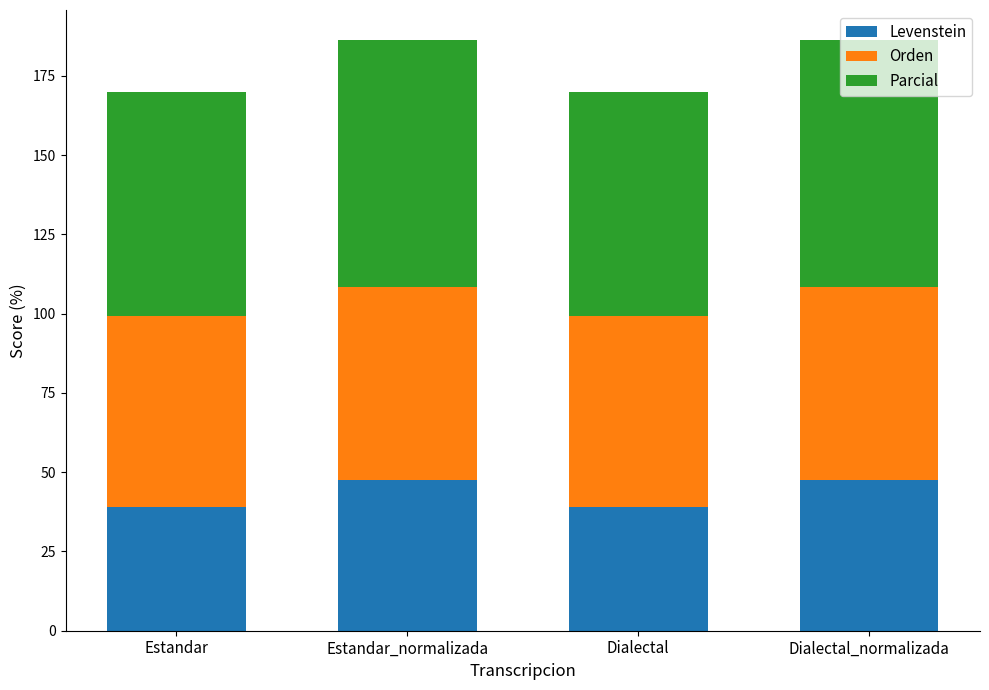

What is the highest value of the Levenstein series?

47.7